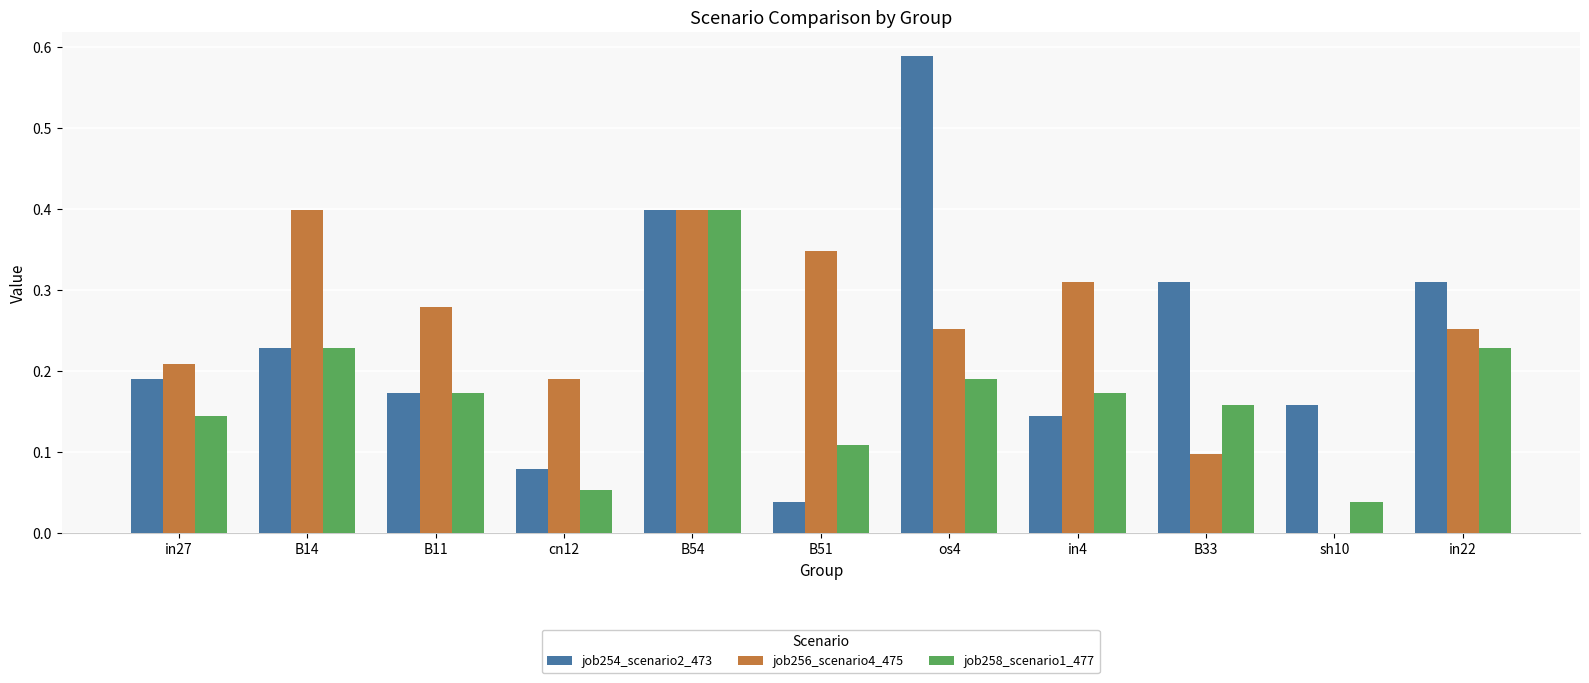

Which series has the largest total across all categories?

job256_scenario4_475